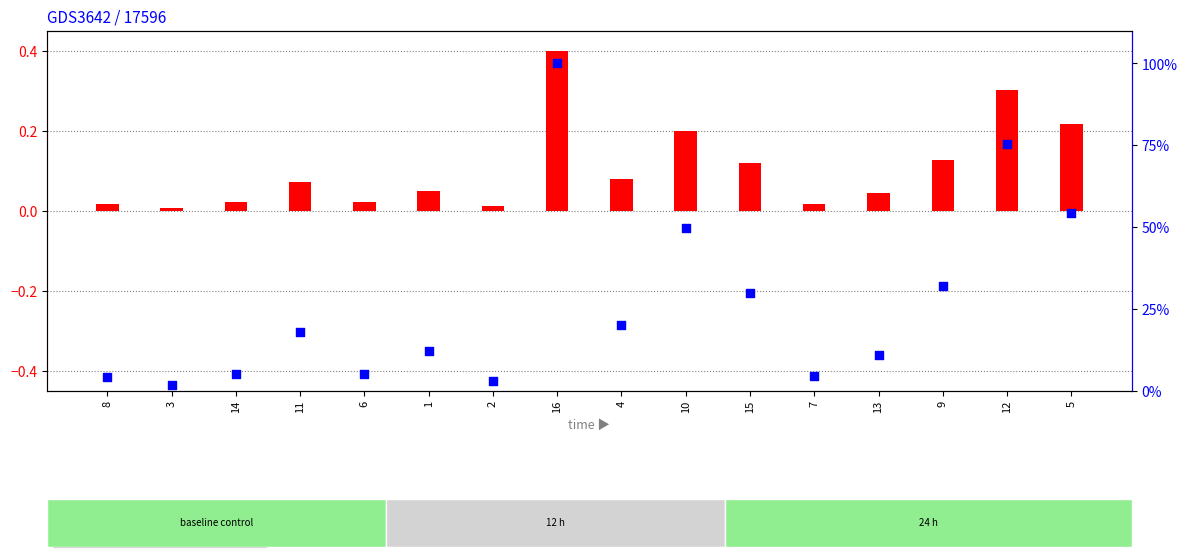

What is the change in value from 1 to 7?

-7.7